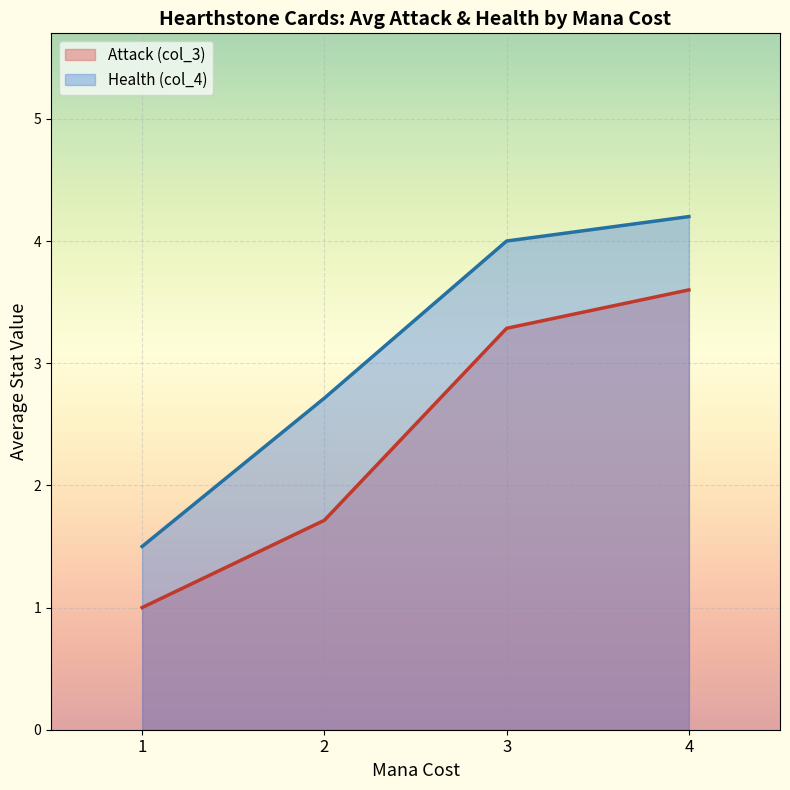

List the labels in order of Attack (col_3) value, smallest first.

1, 2, 3, 4